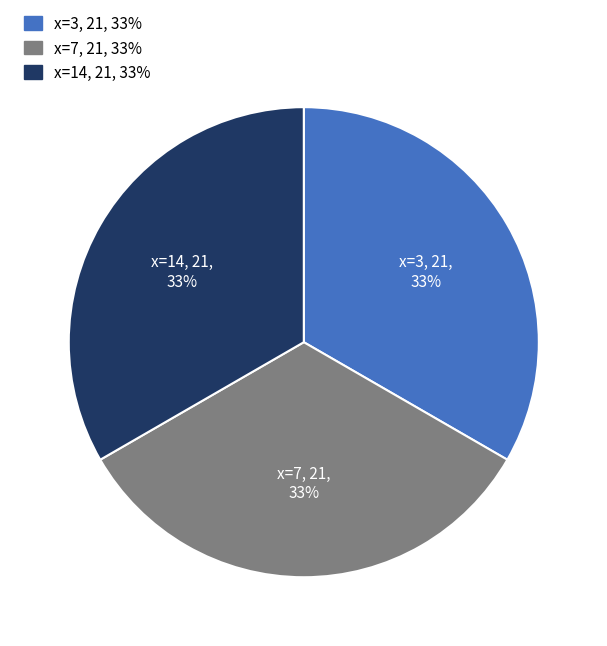

Is there any slice that represents more than half of the pie?

No